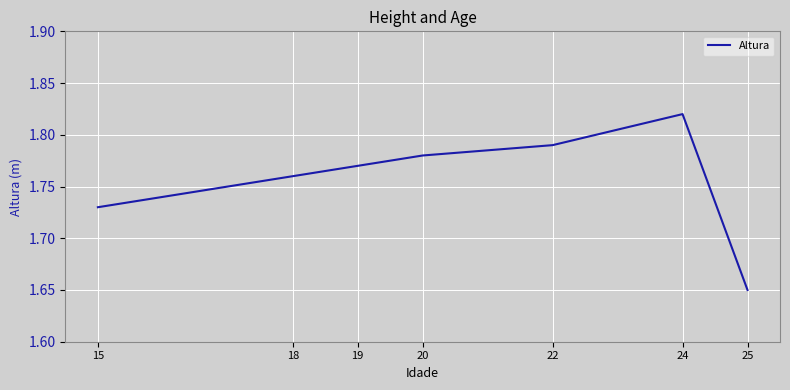

At which category does the chart reach its minimum across all series?

25